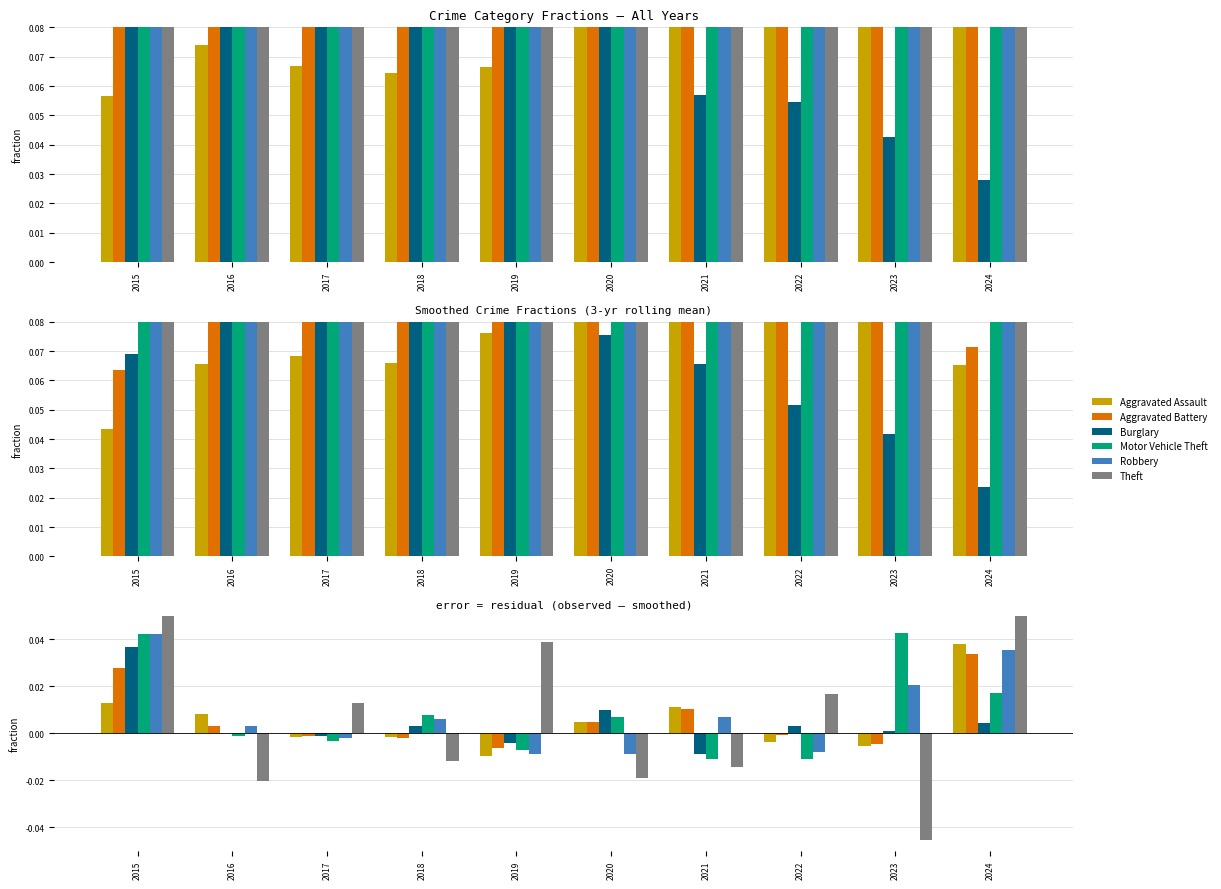

At how many categories does at least one series exceed 0?

10